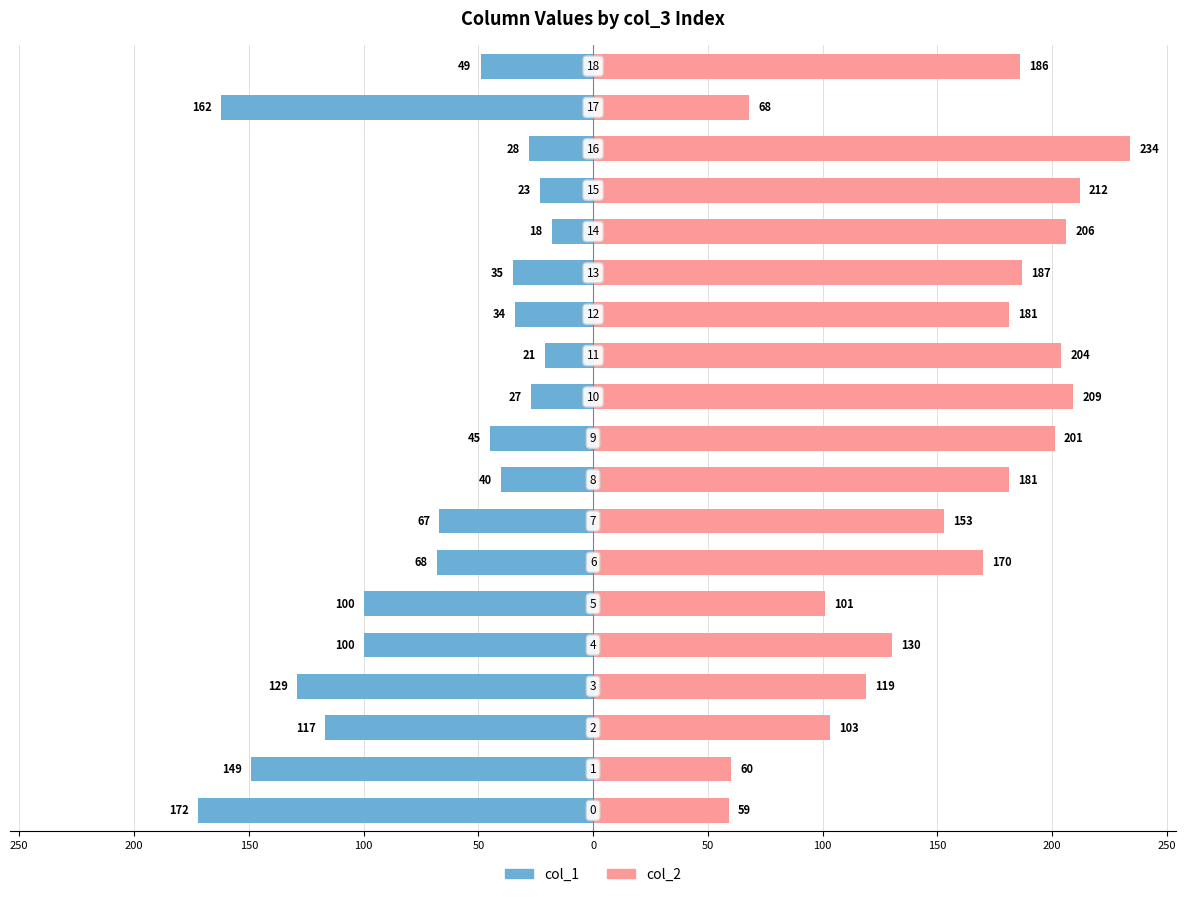

Rank the series by their maximum value, from lowest to highest.

col_1, col_2